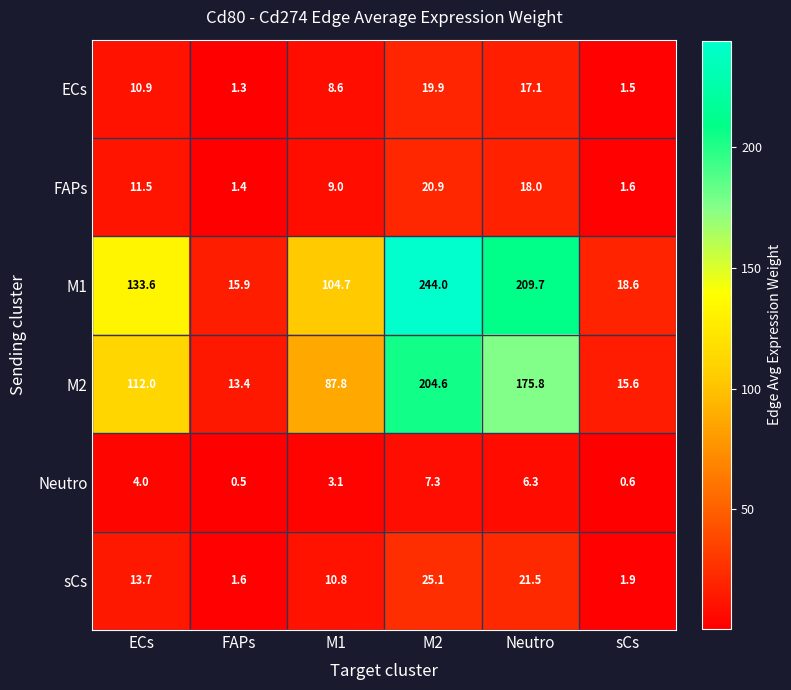

At which category is the sum across all series the highest?

M2